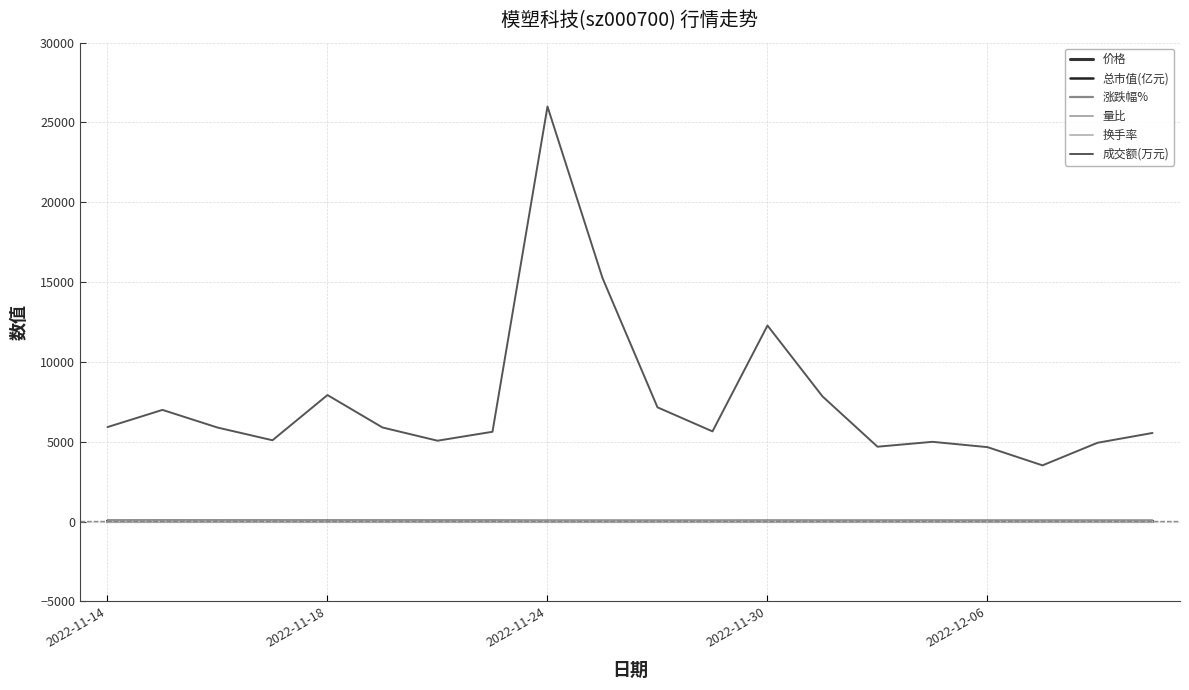

How many lines are shown in the chart?

6